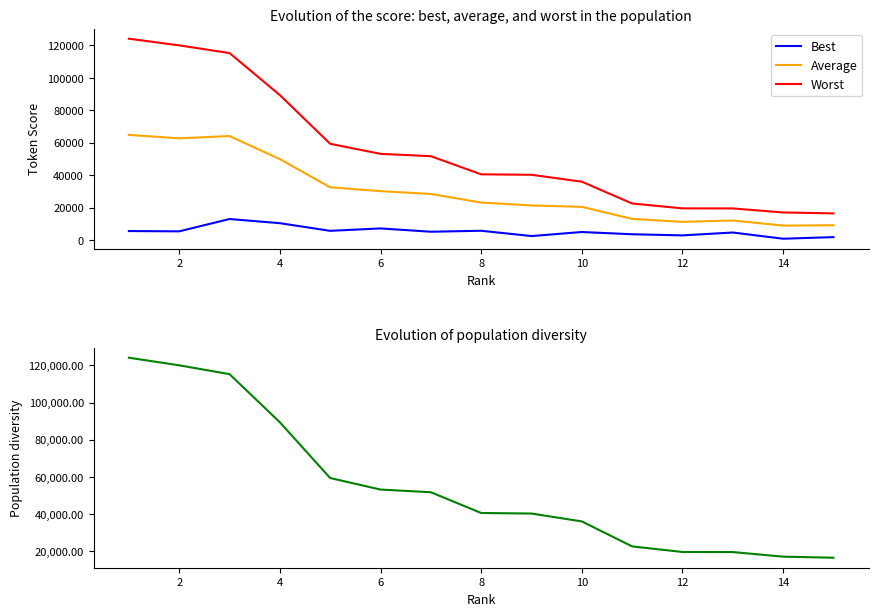

The value of Average at 2 is 86644.7. True or false?

False